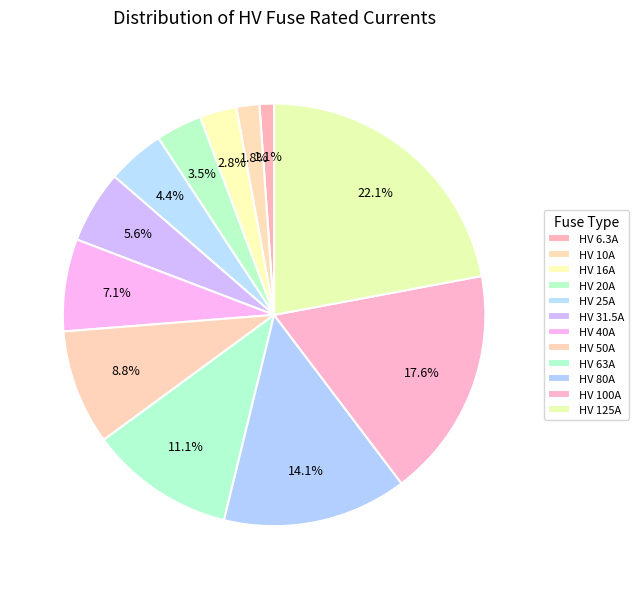

How many segments does this pie chart have?

12